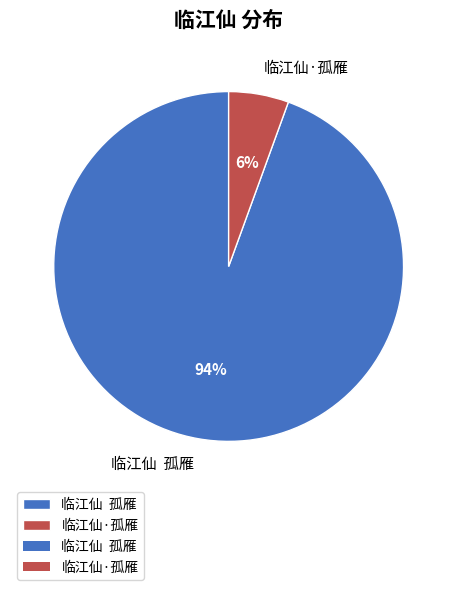

To the nearest percent, what is the combined percentage of 临江仙·孤雁 and 临江仙 孤雁?

100%